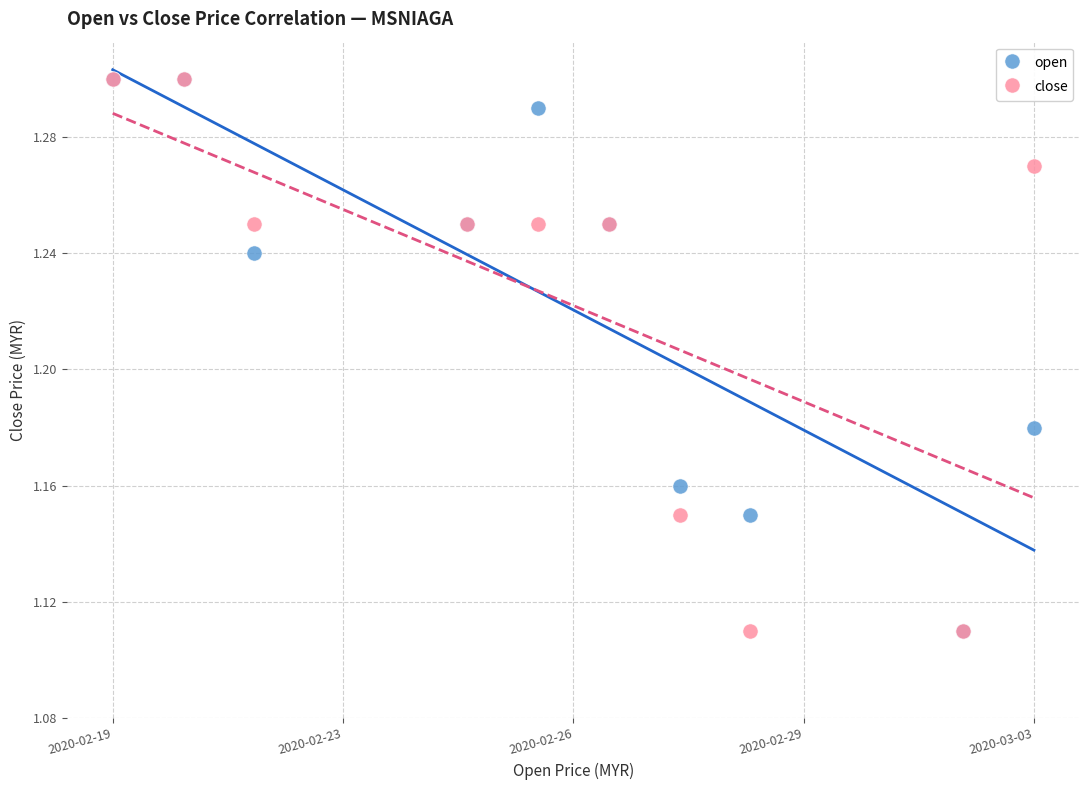

What are all the series names shown in the legend?

open, close